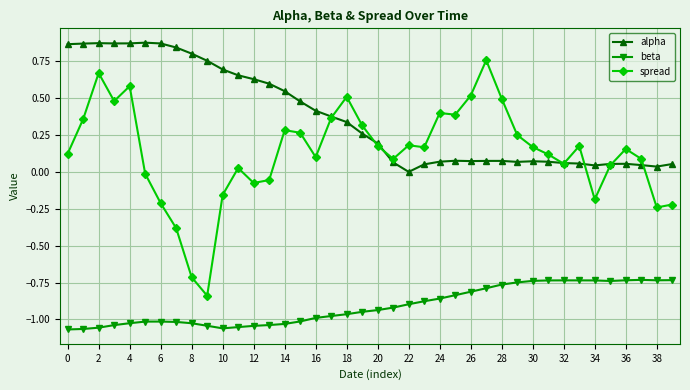

How many negative values does the alpha series have?

1